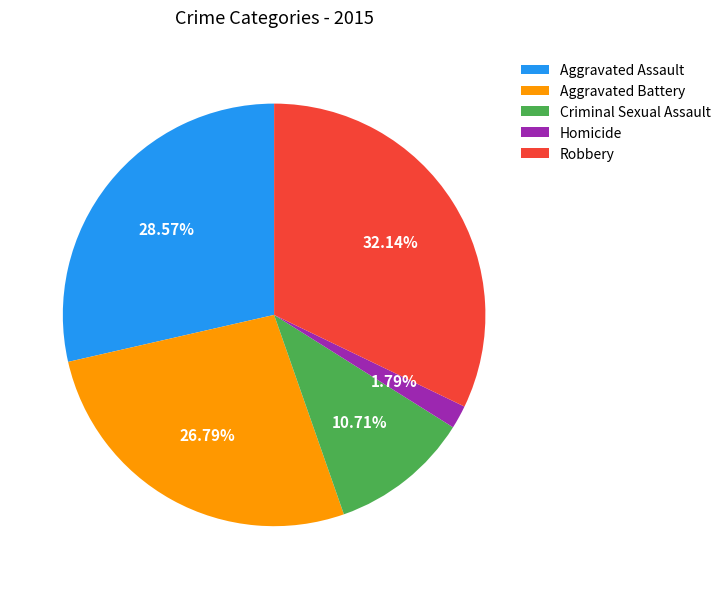

What is the largest slice in the pie chart?

Robbery